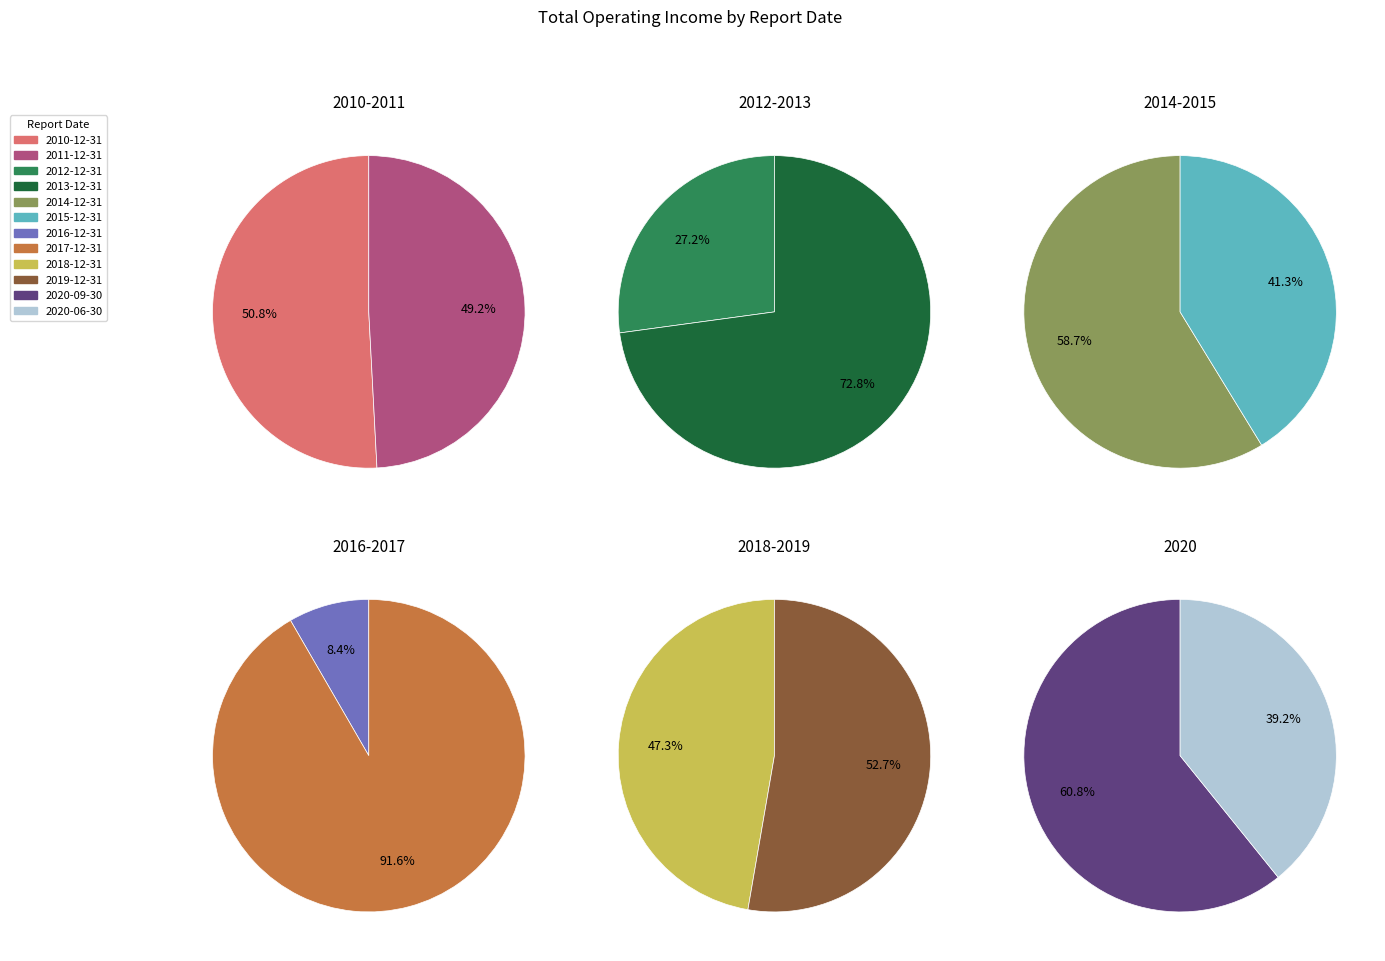

Count the number of slices in the pie.

12